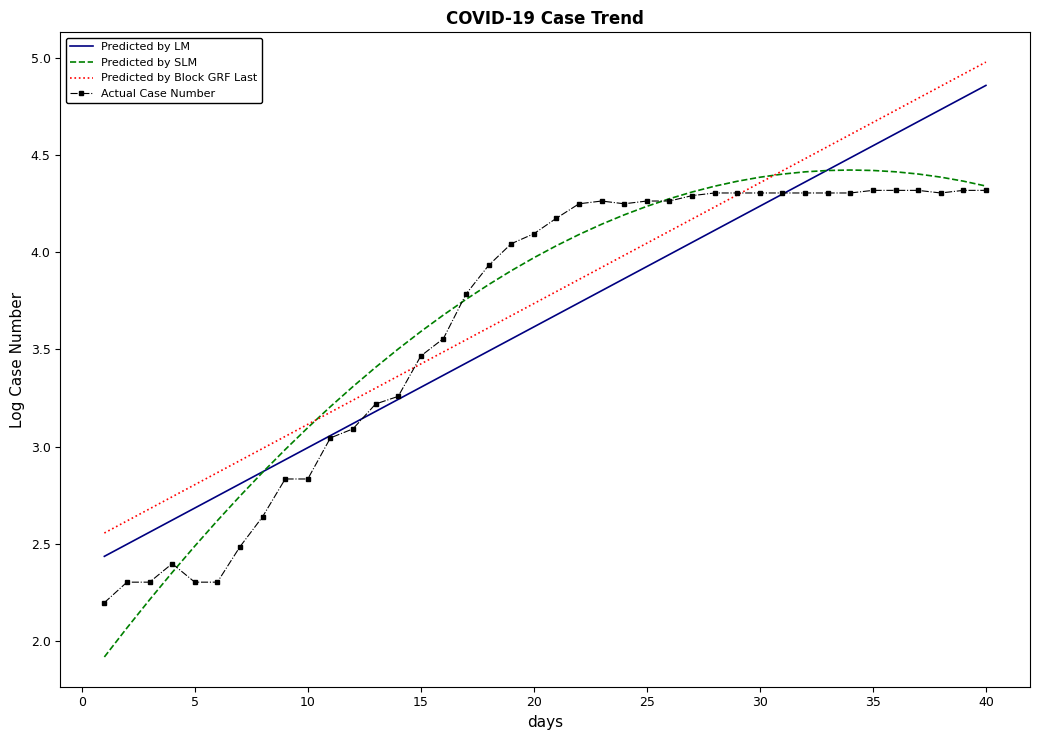

Which series has the widest spread of values?

Predicted by SLM